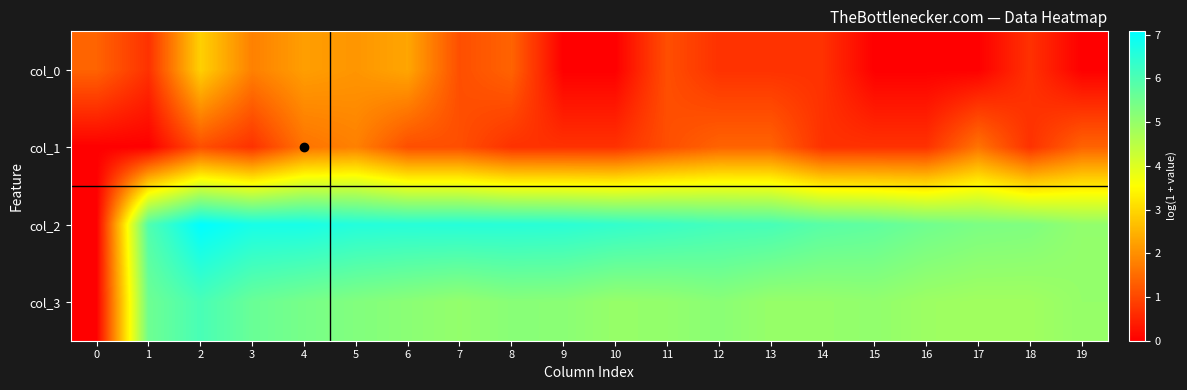

Reading left to right, transcribe all the data shown in this chart.

col_0: 0=1.4	1=0.7	2=2.9	3=1.8	4=2.2	5=2.1	6=2.3	7=1.1	8=1.4	9=0.0	10=0.0	11=1.1	12=0.7	13=0.7	14=0.7	15=0.0	16=0.0	17=0.0	18=0.7	19=0.0
col_1: 0=0.0	1=0.0	2=1.1	3=0.7	4=1.6	5=1.8	6=1.1	7=1.1	8=0.7	9=0.7	10=0.7	11=1.1	12=1.4	13=1.4	14=0.7	15=0.7	16=0.7	17=1.6	18=0.7	19=1.4
col_2: 0=0.0	1=6.0	2=7.1	3=6.8	4=6.7	5=6.6	6=6.5	7=6.5	8=6.5	9=6.5	10=6.4	11=6.3	12=6.1	13=6.1	14=5.8	15=5.7	16=5.5	17=5.4	18=5.3	19=5.0
col_3: 0=0.0	1=5.5	2=6.1	3=5.6	4=5.4	5=5.3	6=5.2	7=5.0	8=5.2	9=5.2	10=5.0	11=5.0	12=5.2	13=5.0	14=5.0	15=5.0	16=4.9	17=4.8	18=4.9	19=5.0